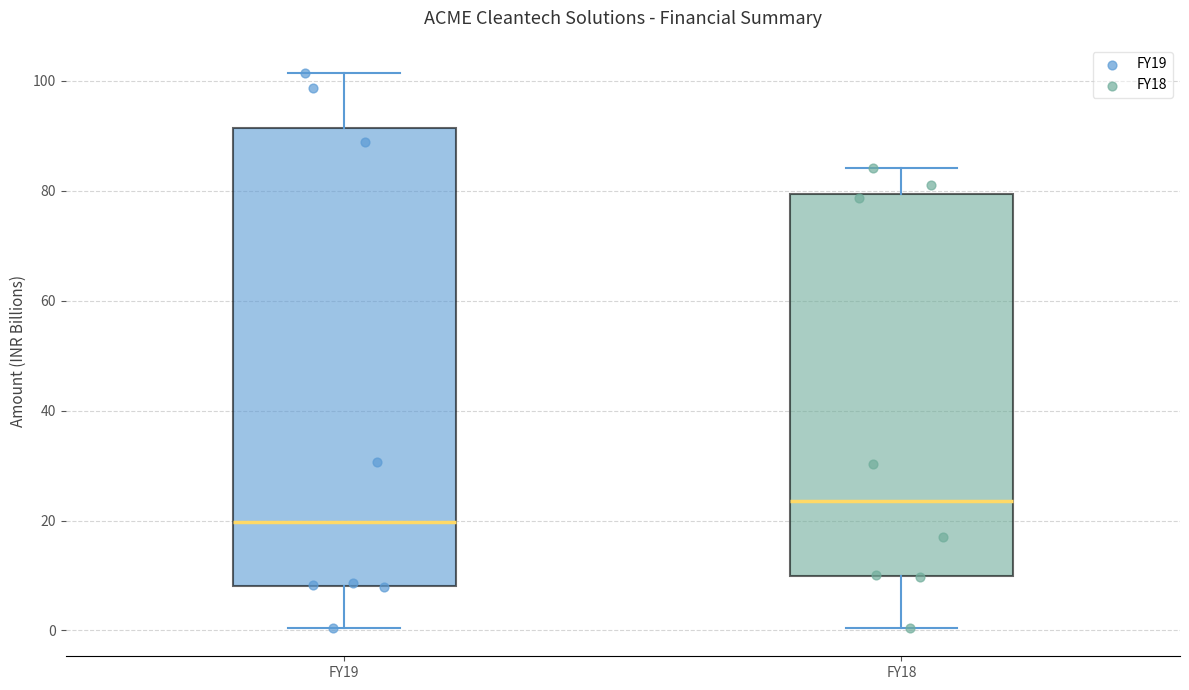

Which box is the tallest, from its lower edge to its upper edge?

FY19